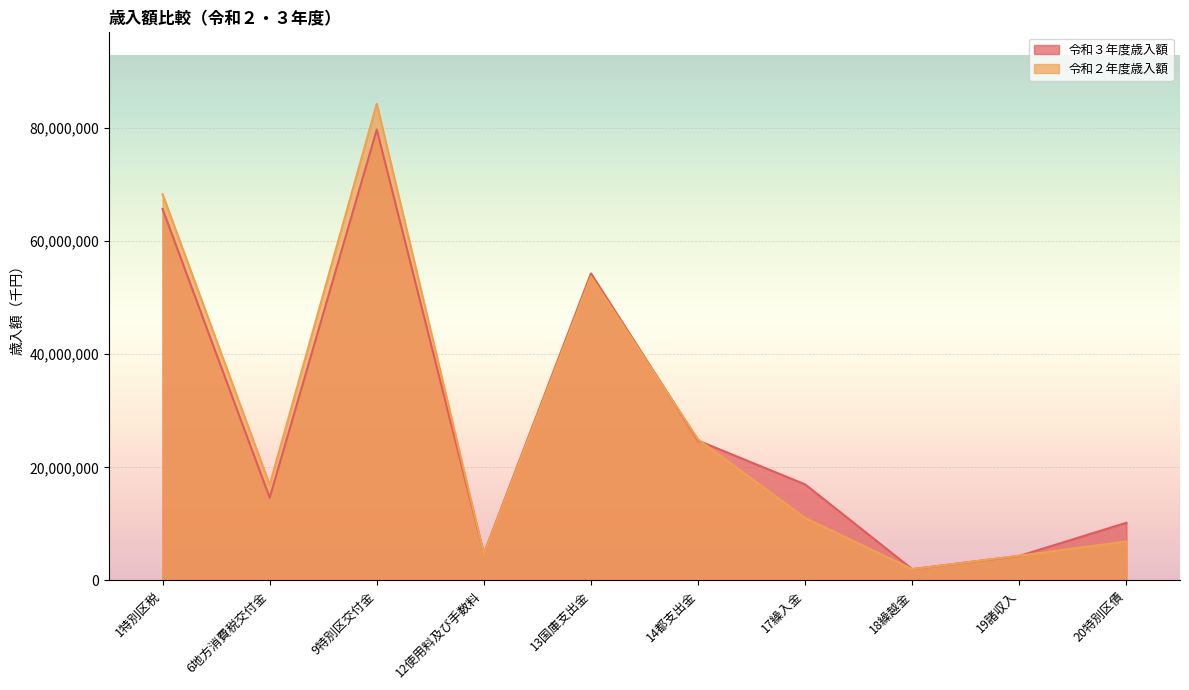

Rank the series by their maximum value, from lowest to highest.

令和３年度歳入額, 令和２年度歳入額